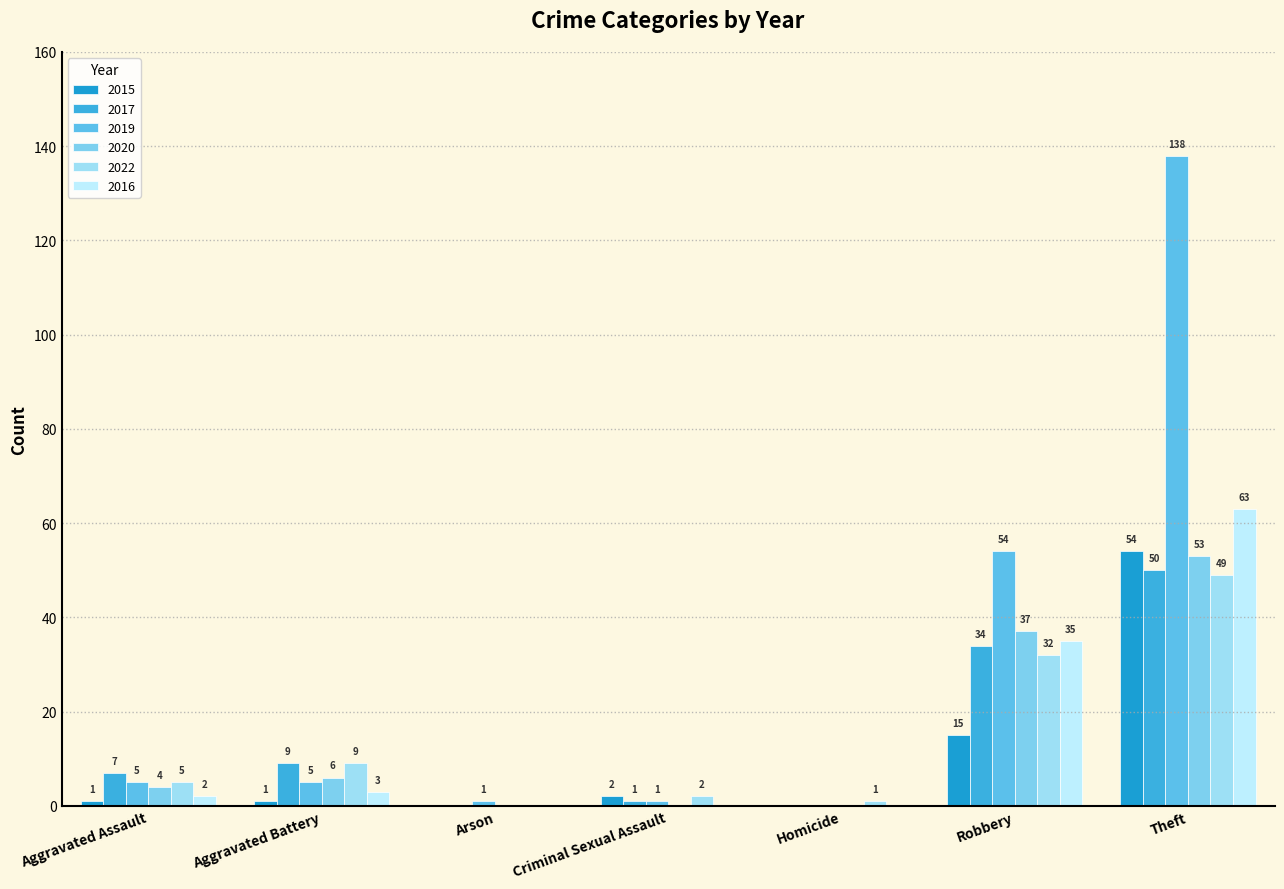

List the series in order of their peak value, highest first.

2019, 2016, 2015, 2020, 2017, 2022